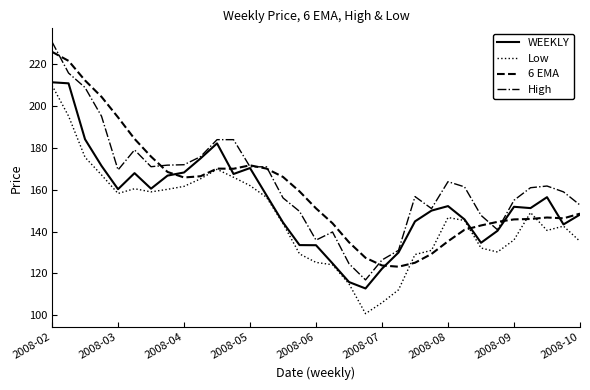

What are all the series names shown in the legend?

WEEKLY, Low, 6 EMA, High